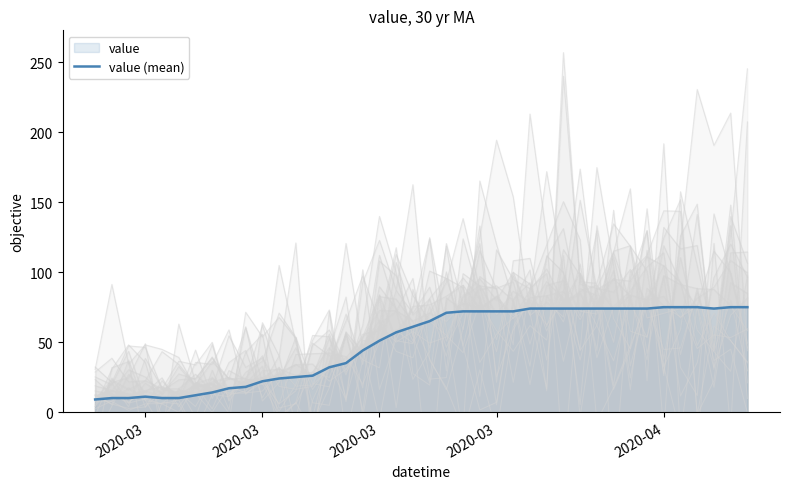

How many lines are shown in the chart?

1